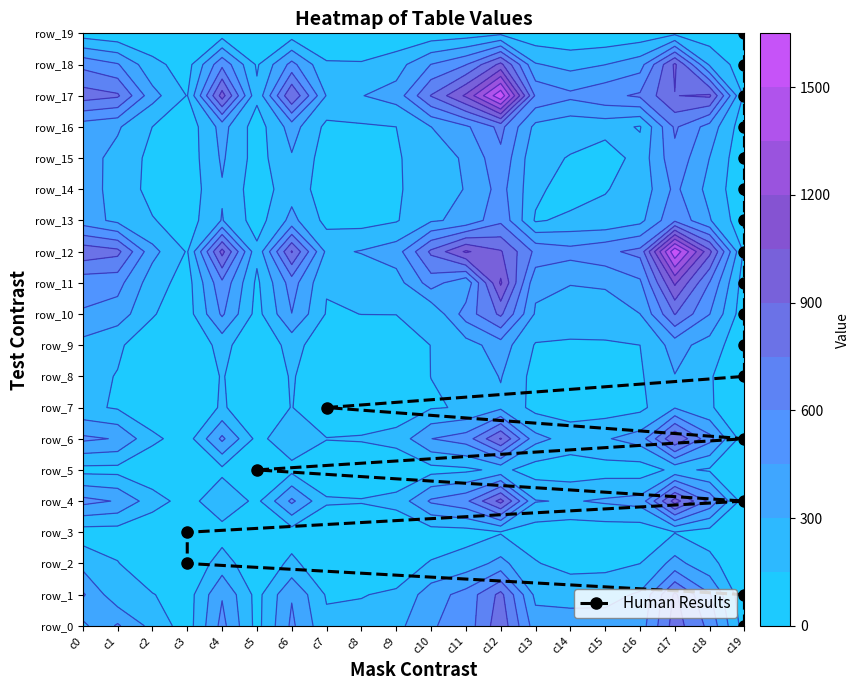

What is the approximate value at c19, to the nearest 10?

20